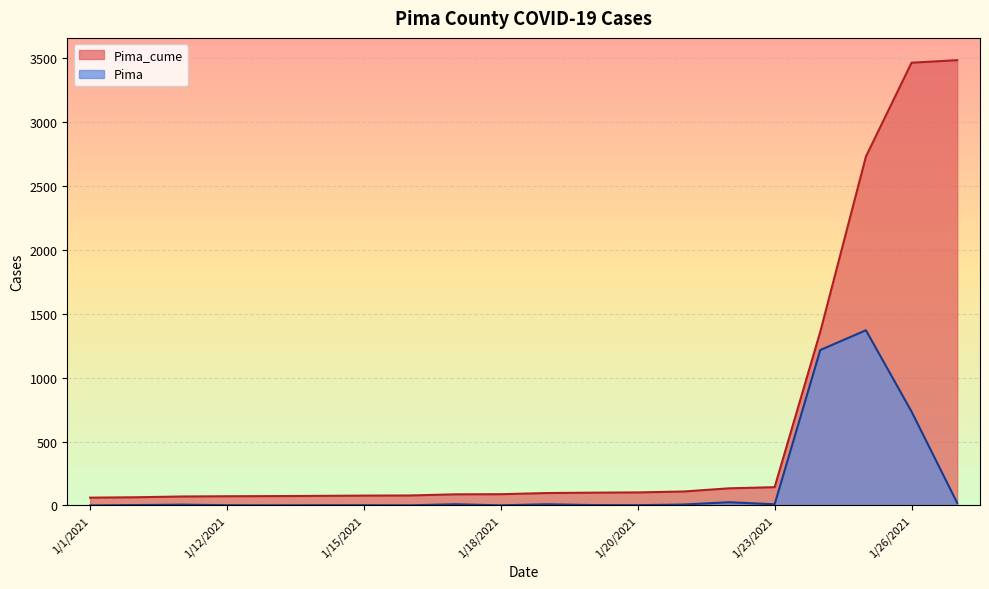

What is the difference between the Pima_cume values at 1/23/2021 and 1/21/2021?

34